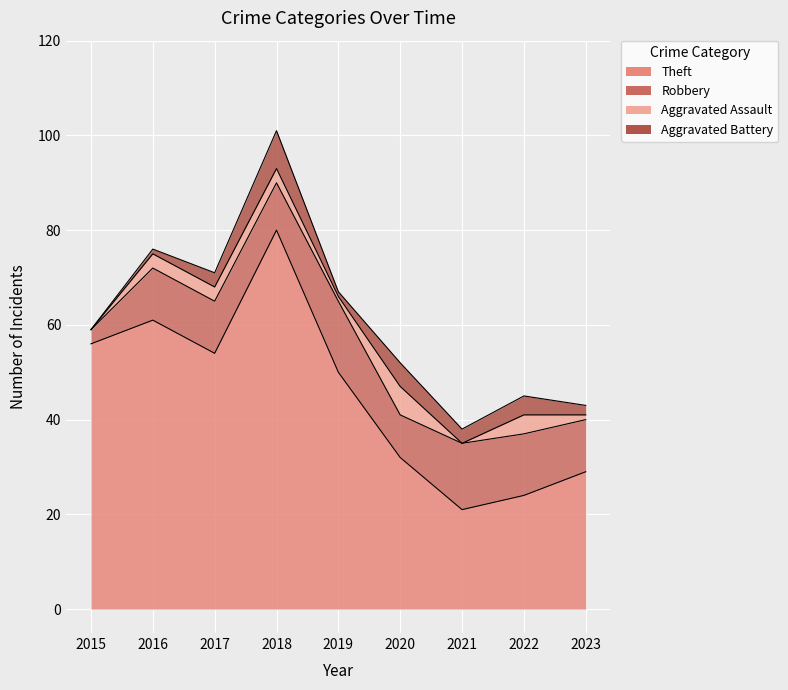

Rank the series by their maximum value, from highest to lowest.

Theft, Robbery, Aggravated Battery, Aggravated Assault